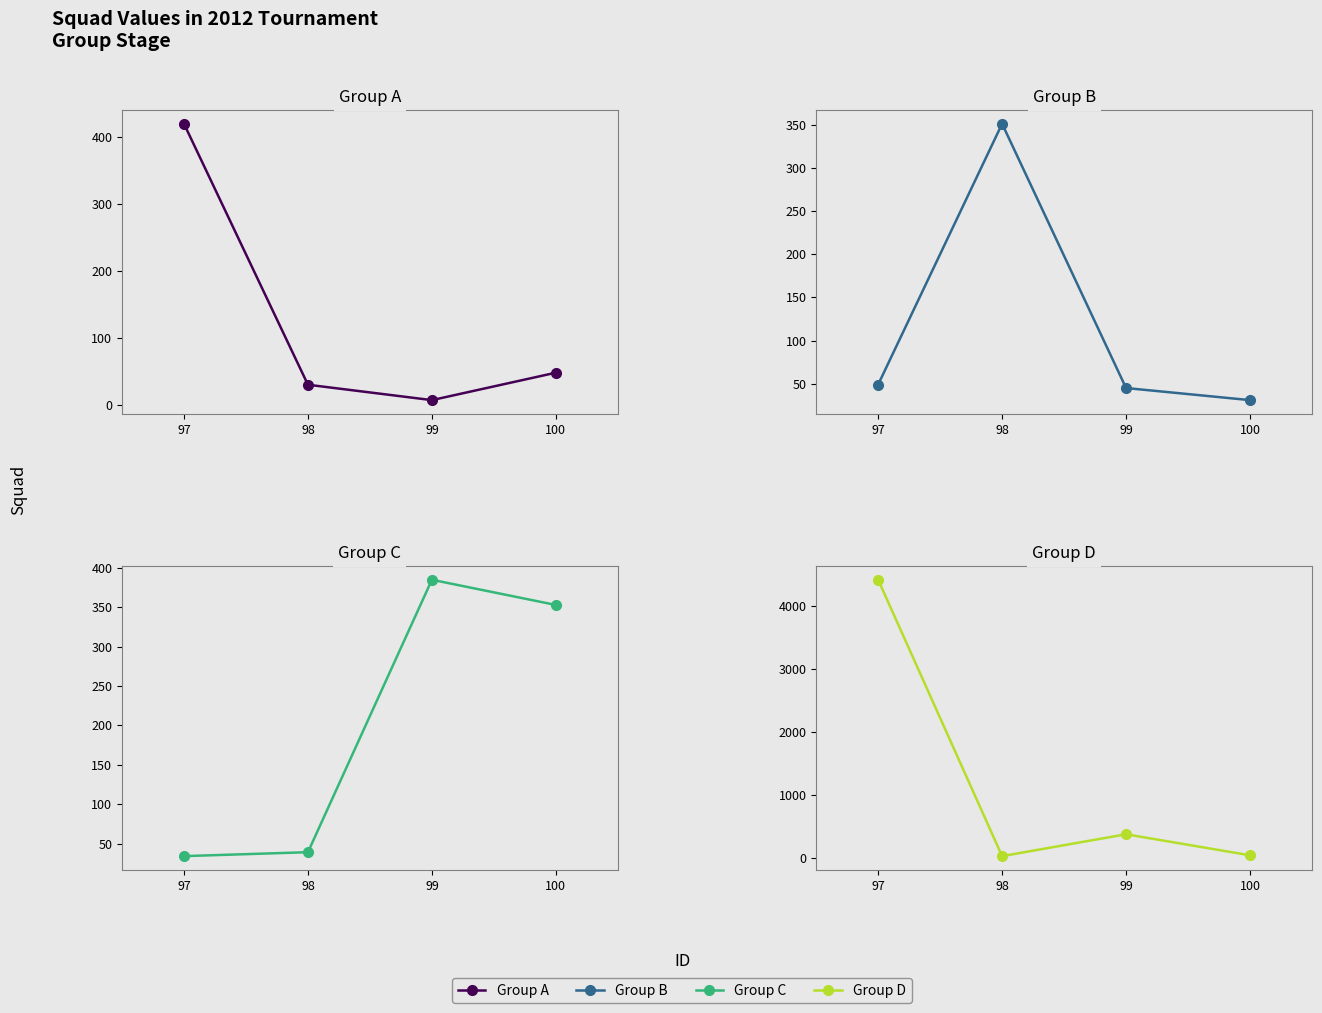

What is the difference between the Group A values at 99 and 98?

23